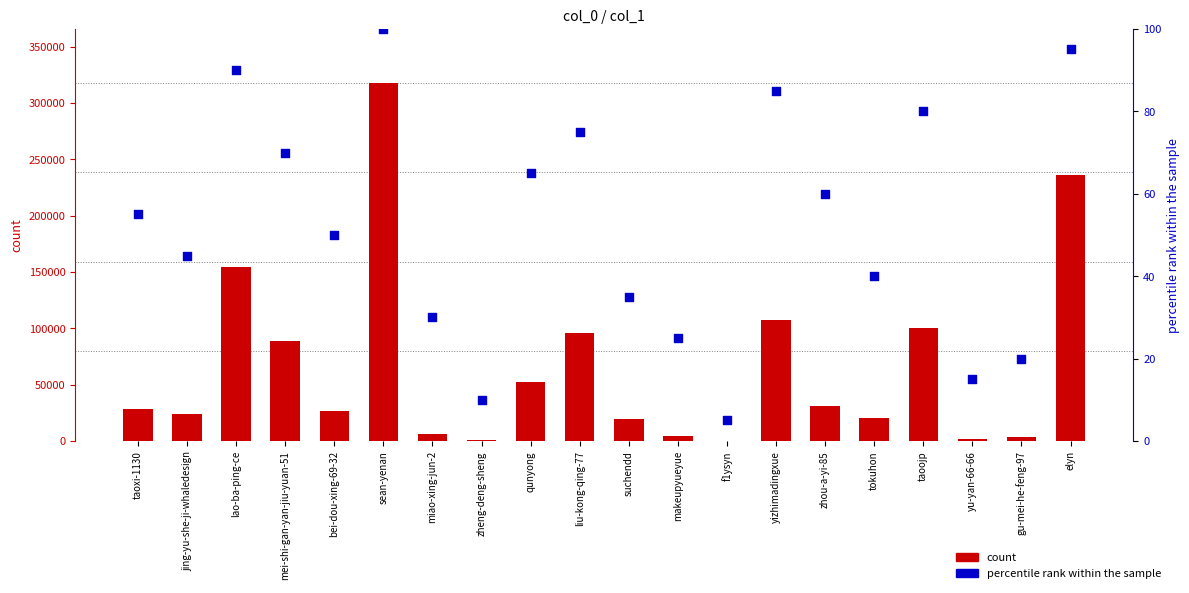

At which category is the sum across all series the highest?

sean-yenan